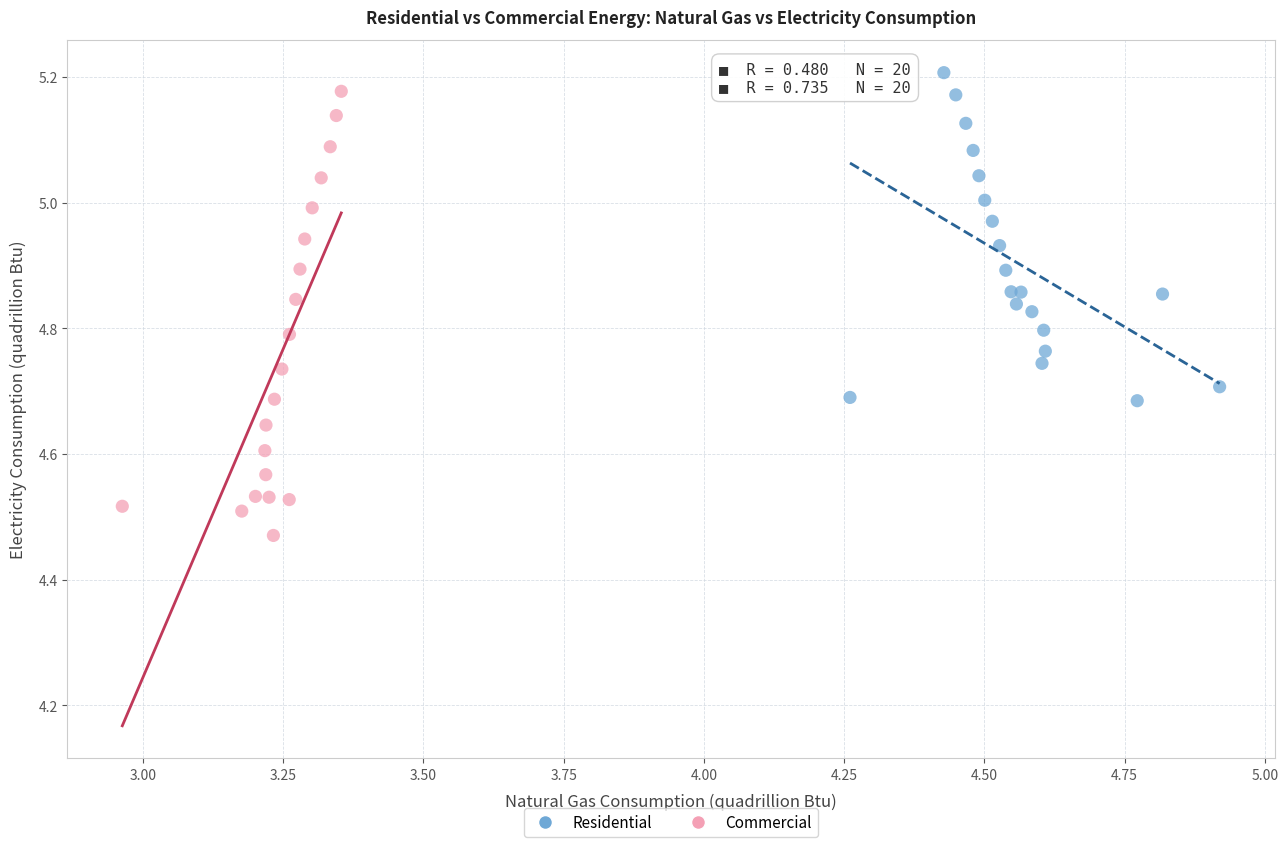

Which series contains the highest Y value?

Residential